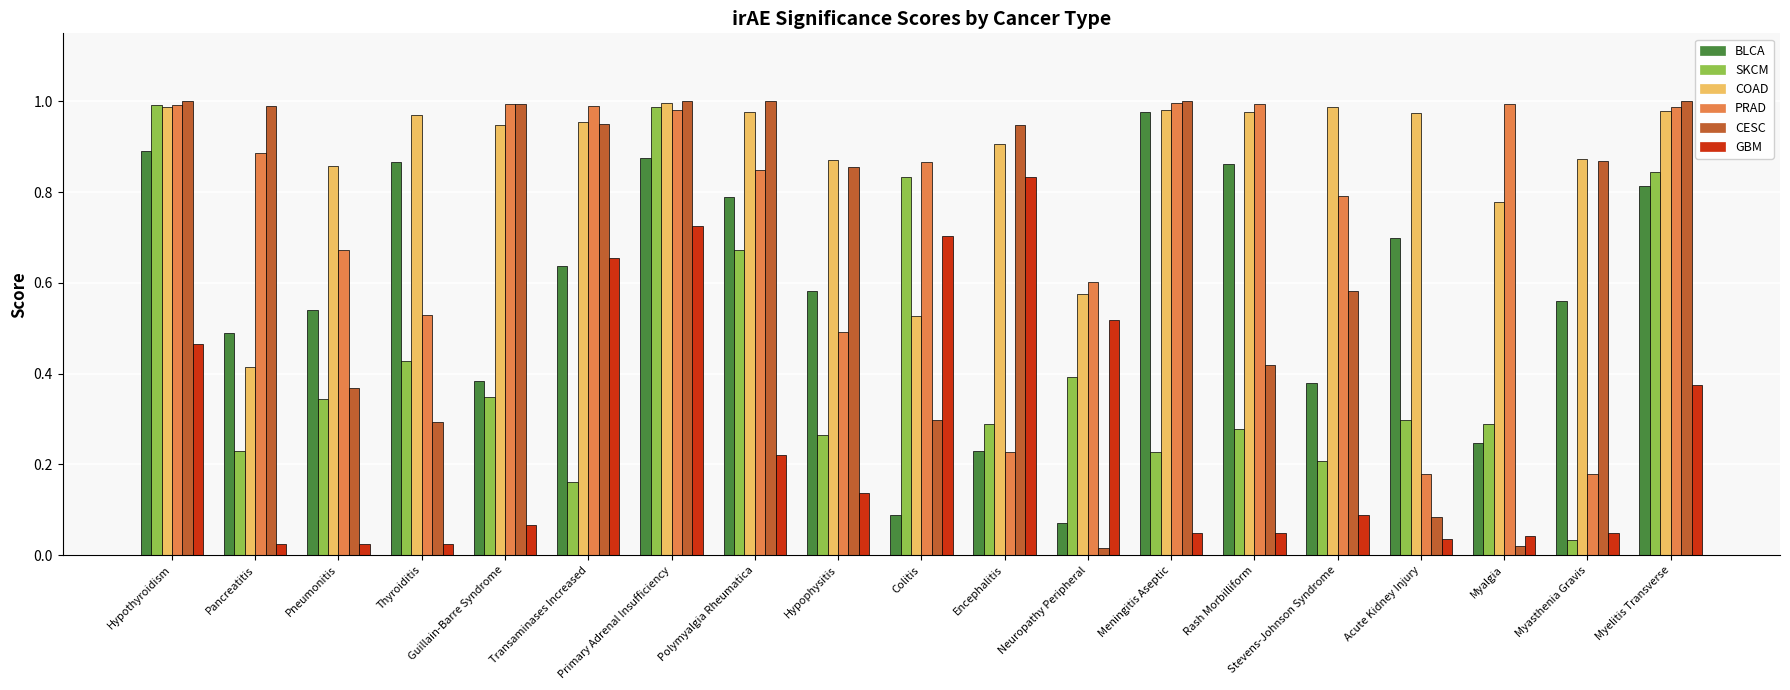

Which category has the highest value in the GBM series?

Encephalitis